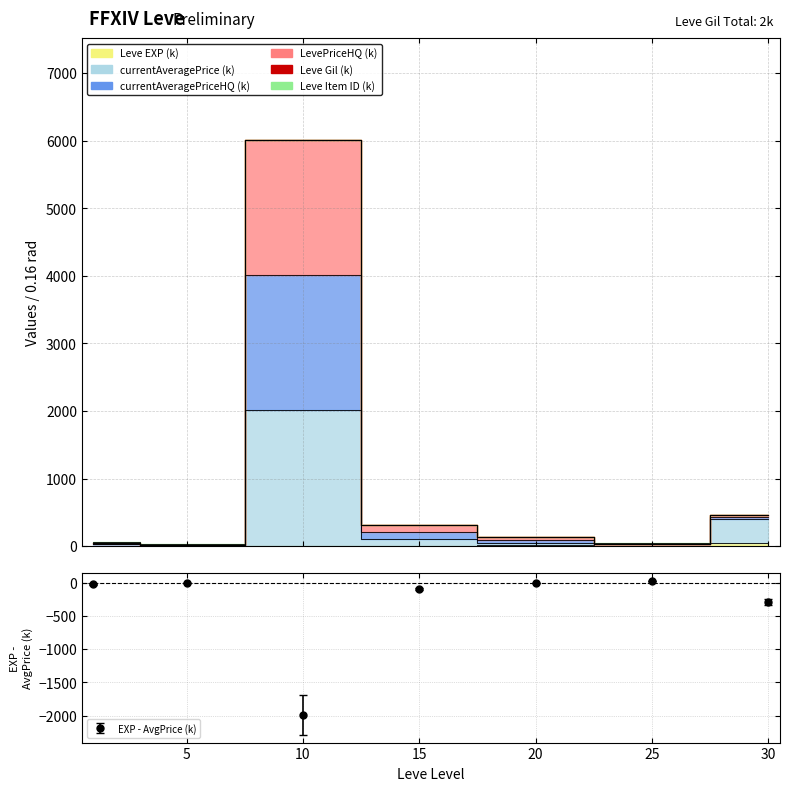

Which series has the widest spread of values?

currentAveragePriceHQ